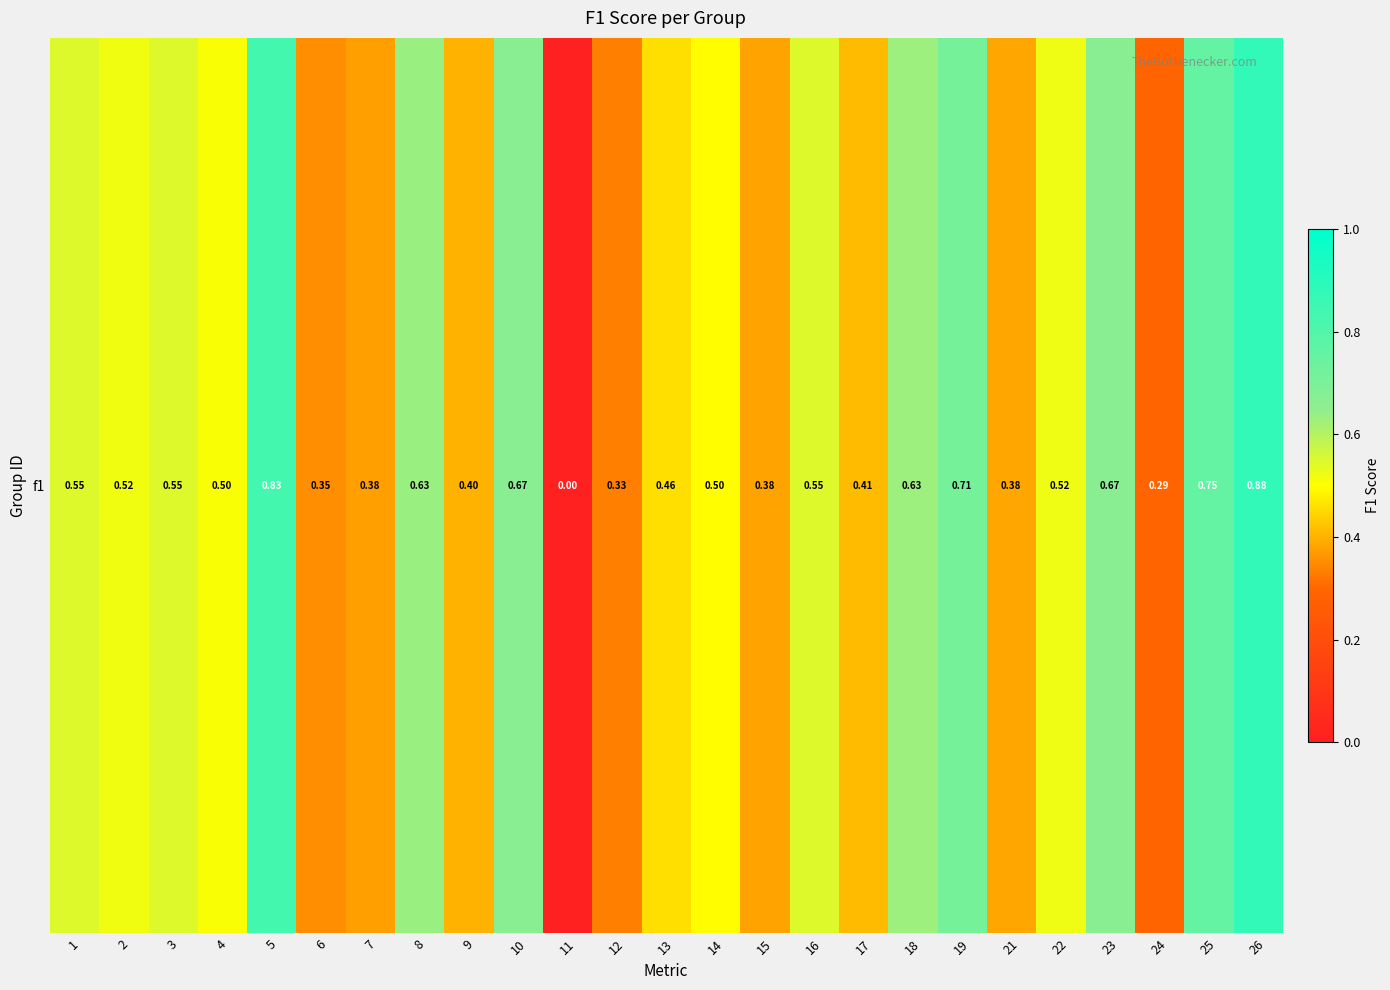

Where is the data nearest to the value 0?

11